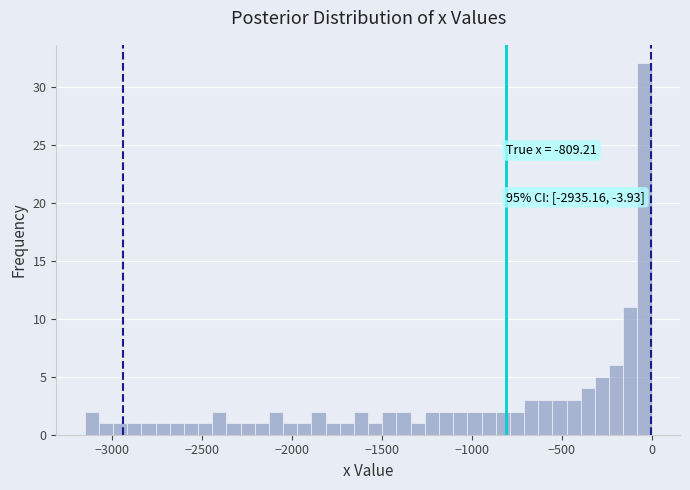

Read against the x-axis, roughly where is the centre of the tallest bar?

-50